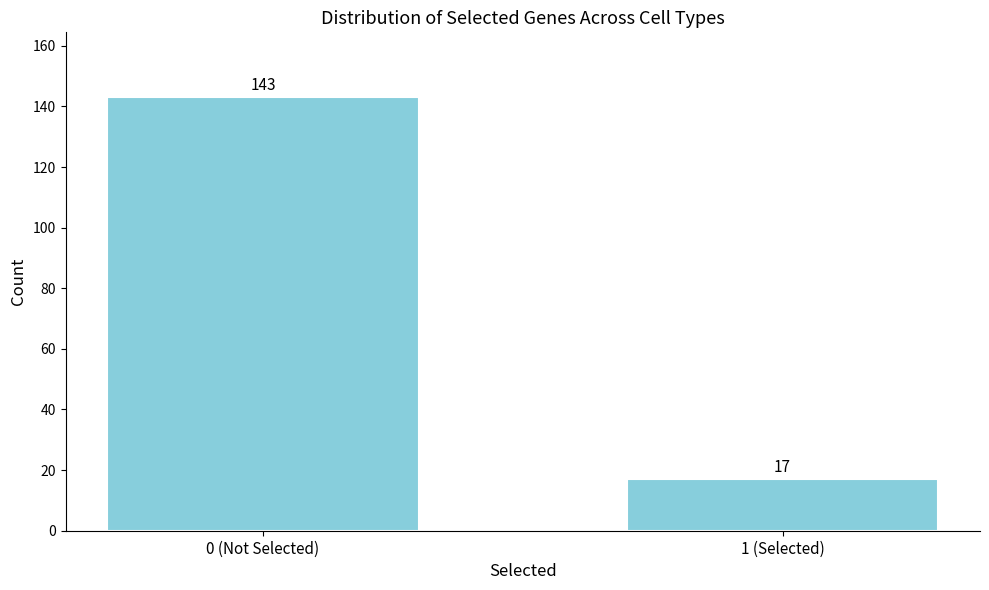

Reading left to right, what are all the values shown in this chart?

143	17